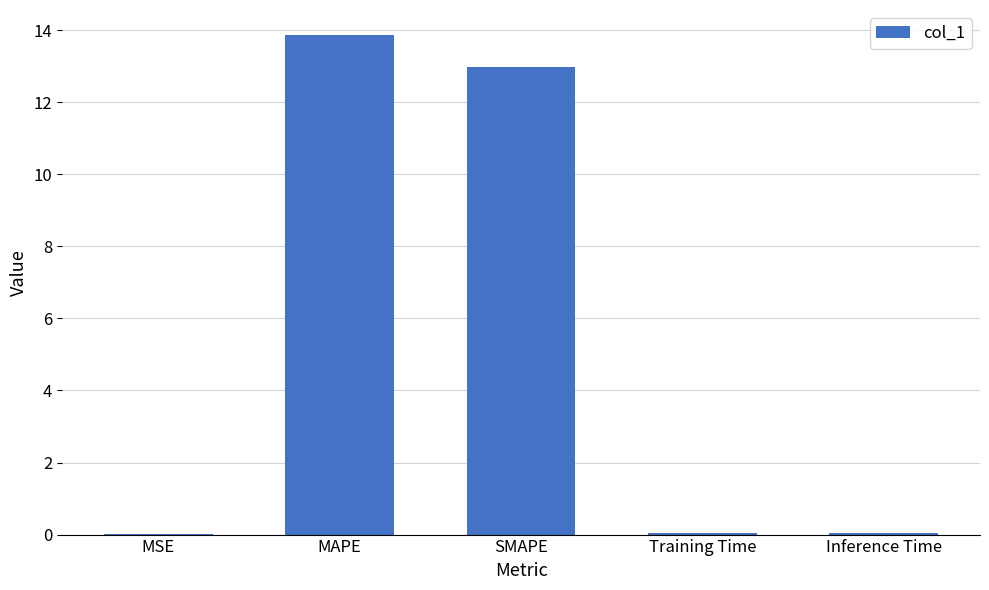

The value at Inference Time is 0.0. True or false?

True